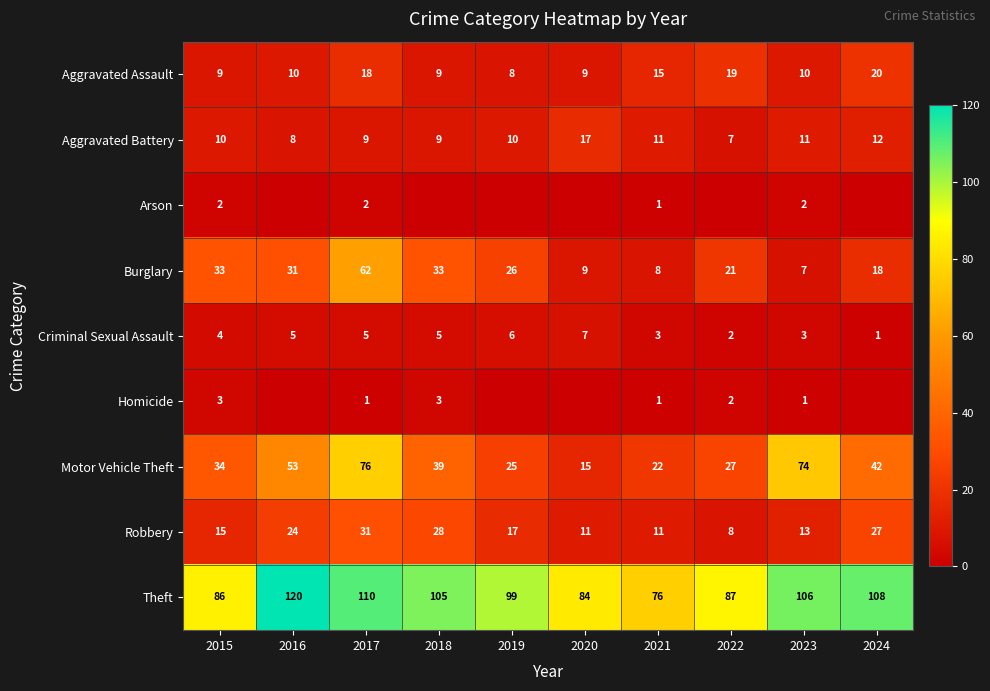

The Robbery series shows 15 at 2015. True or false?

True